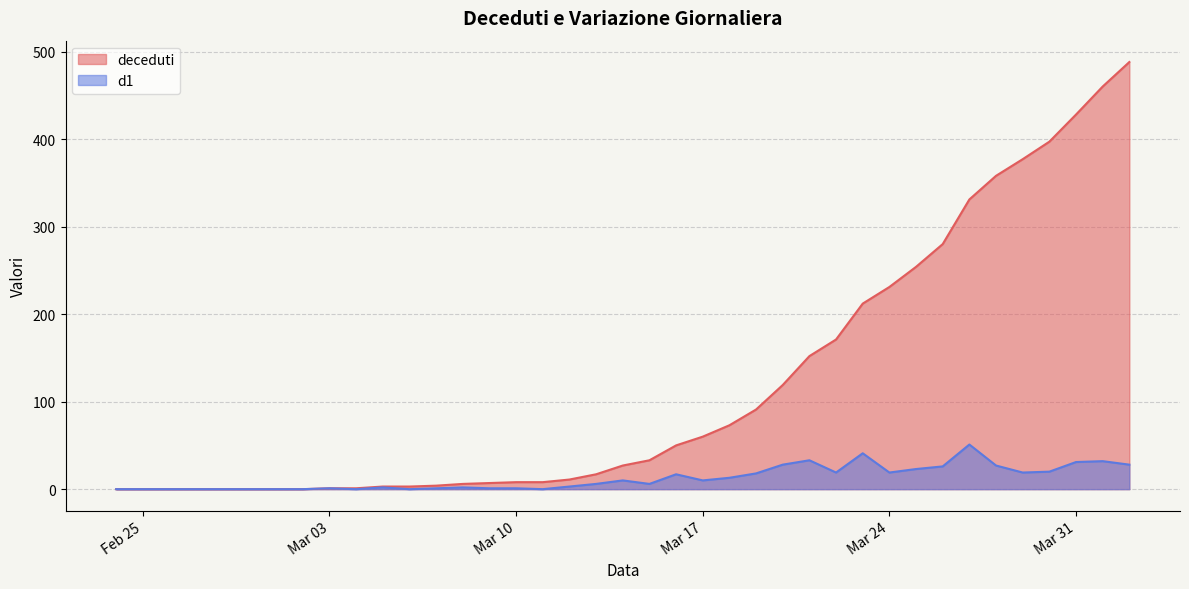

How many values in the d1 series exceed 6?

19